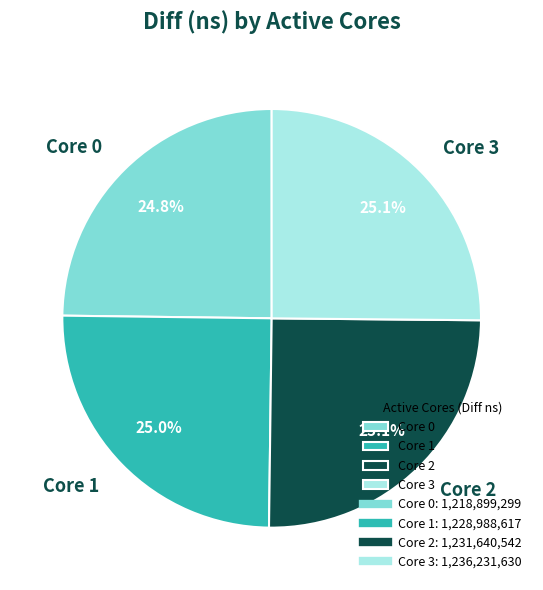

Does any single category account for the majority?

No